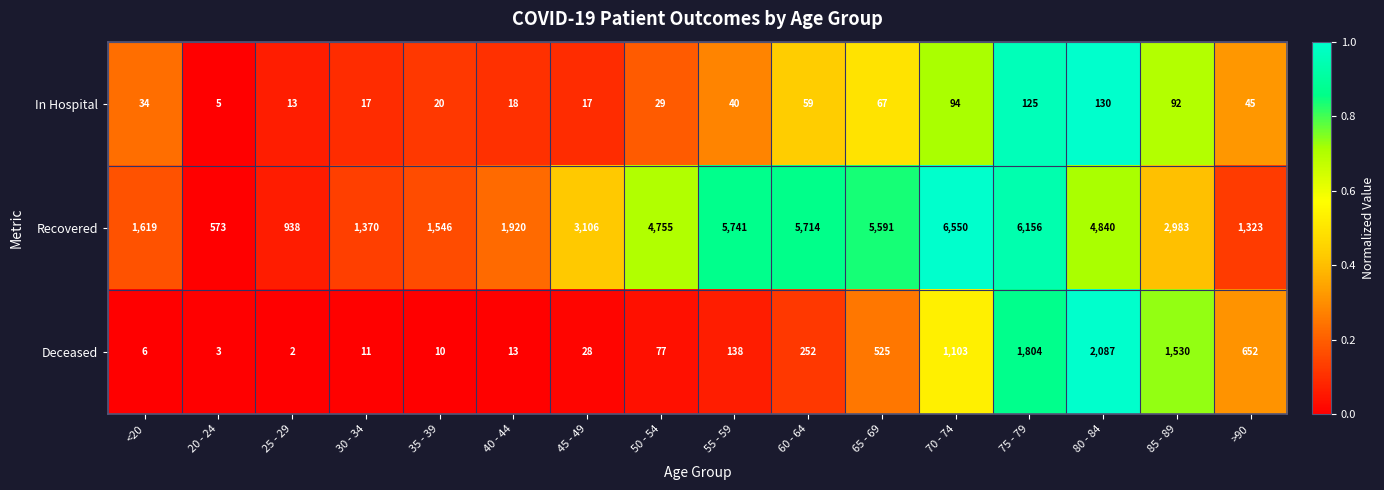

Read the Recovered value at 30 - 34, to the nearest 50.

1350